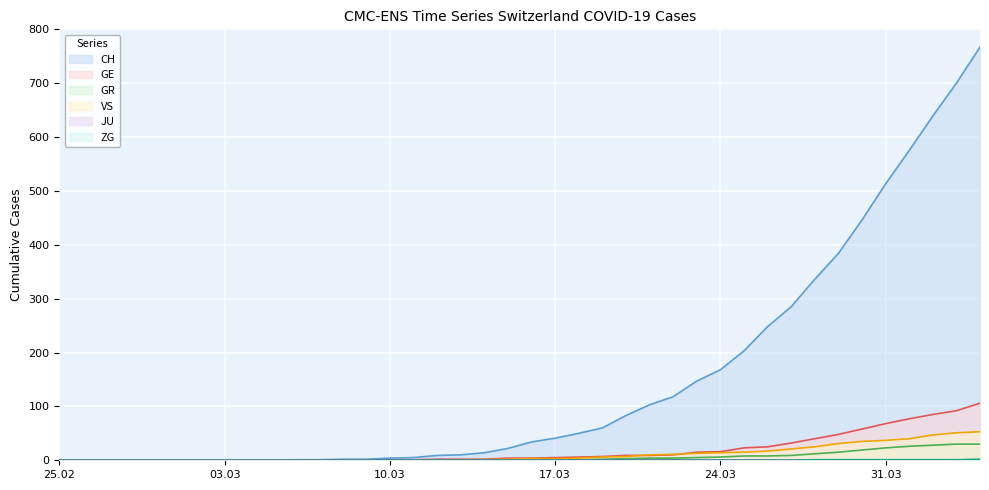

At 2020-03-28, list the series in order from largest to smallest.

CH, GE, VS, GR, ZG